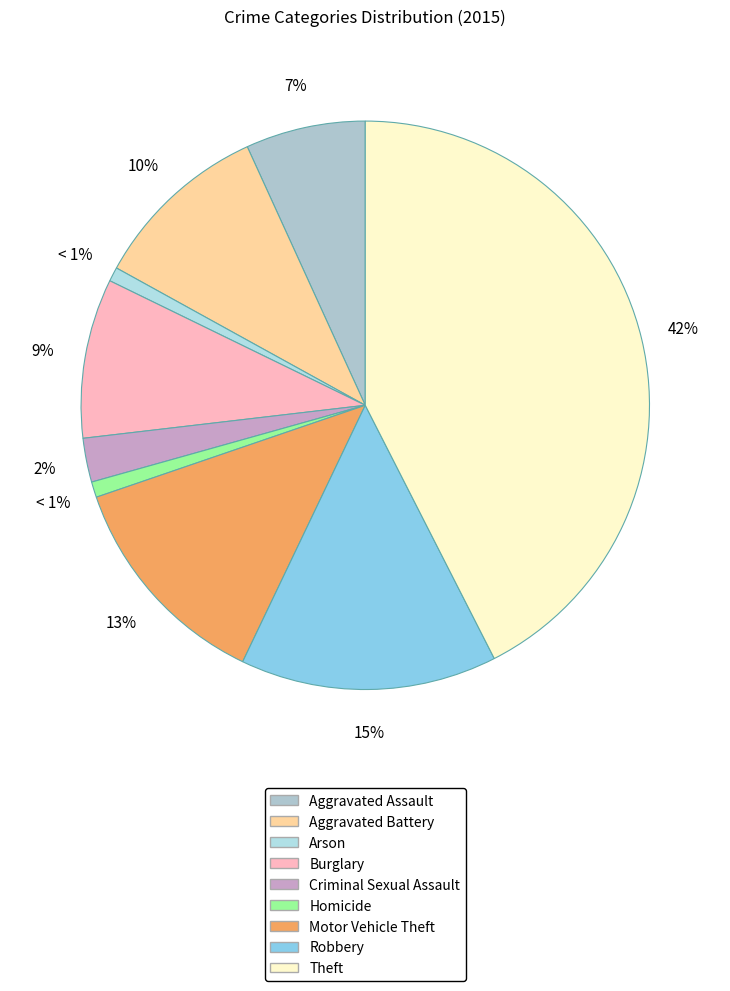

Count the number of slices in the pie.

9